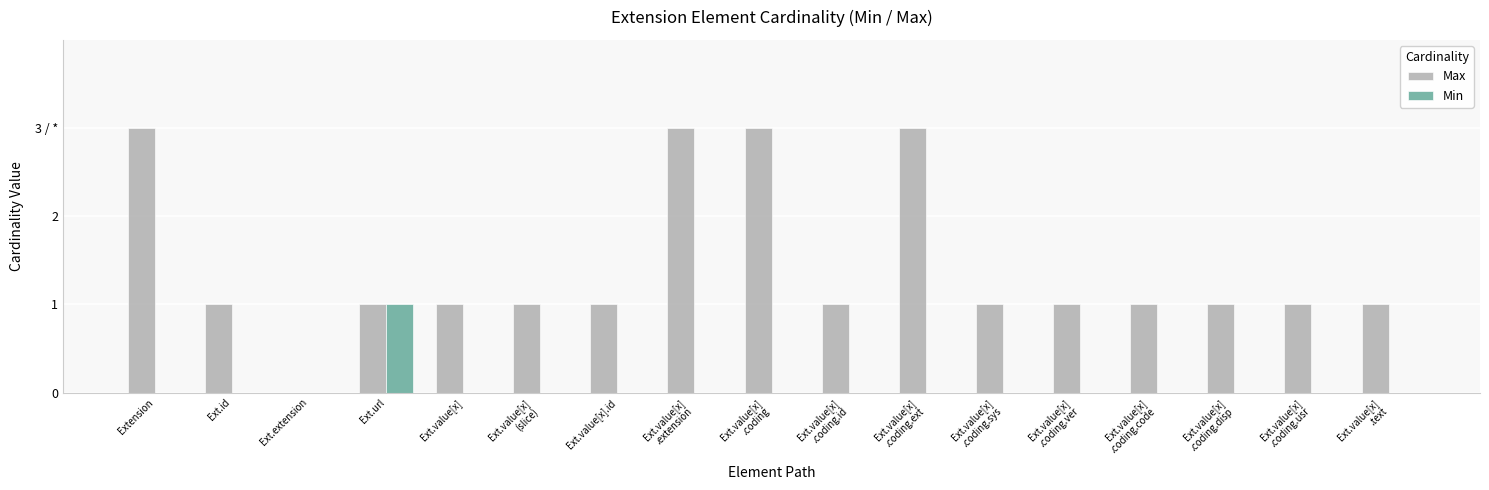

The Min series shows 0 at Ext.value[x]
.coding.ext. True or false?

True